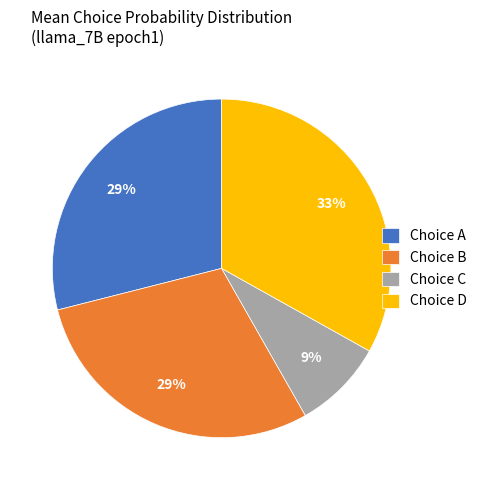

Does Choice D account for over 50% of the chart?

No